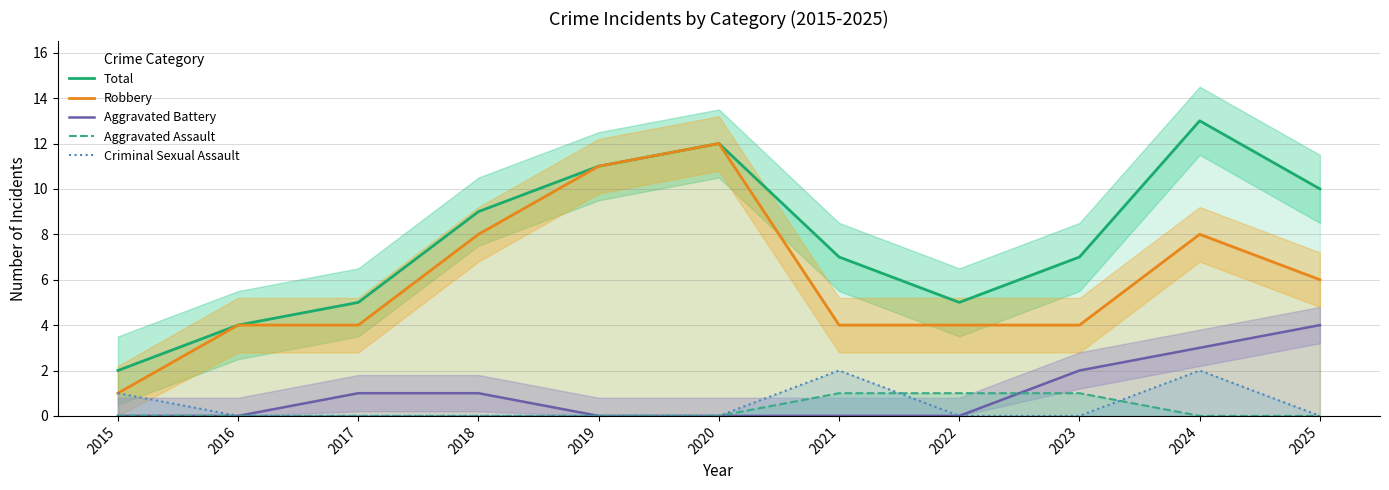

True or false: Robbery and Total intersect in this chart.

False